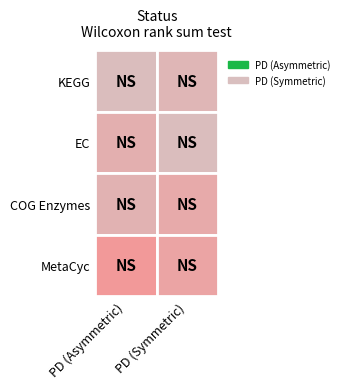

How many PD (Symmetric) values are between 0 and 1?

4